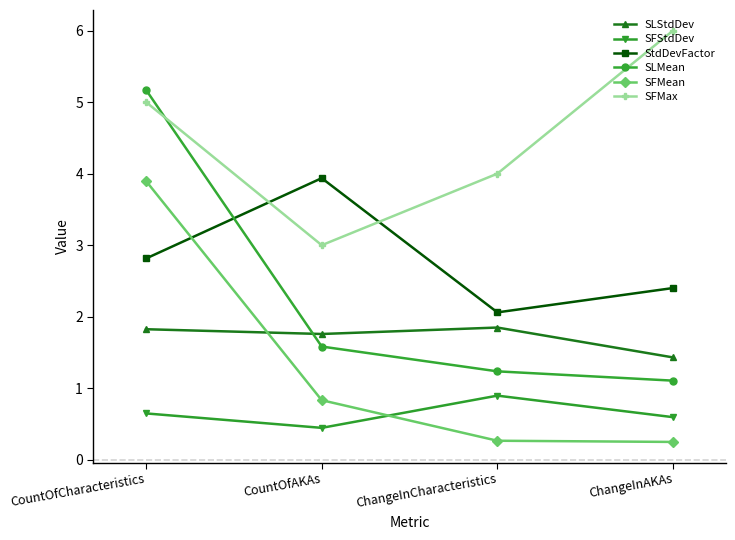

The value of StdDevFactor at CountOfAKAs is 3.9. True or false?

True